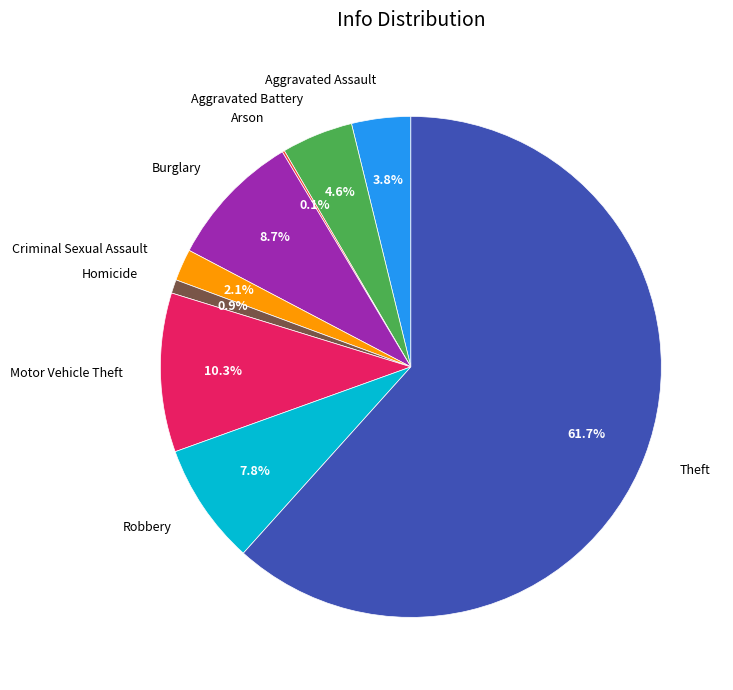

What is the largest slice in the pie chart?

Theft